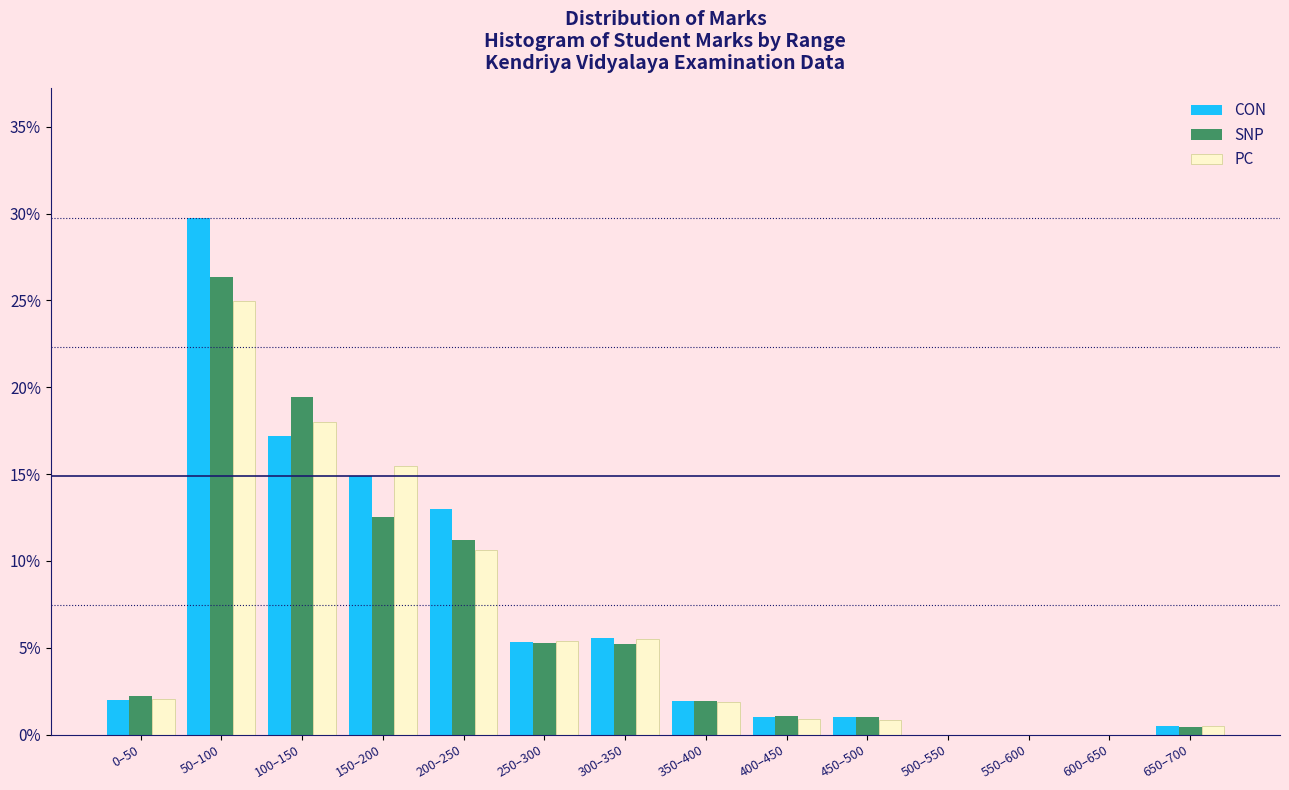

At which label is PC closest to 12?

200–250